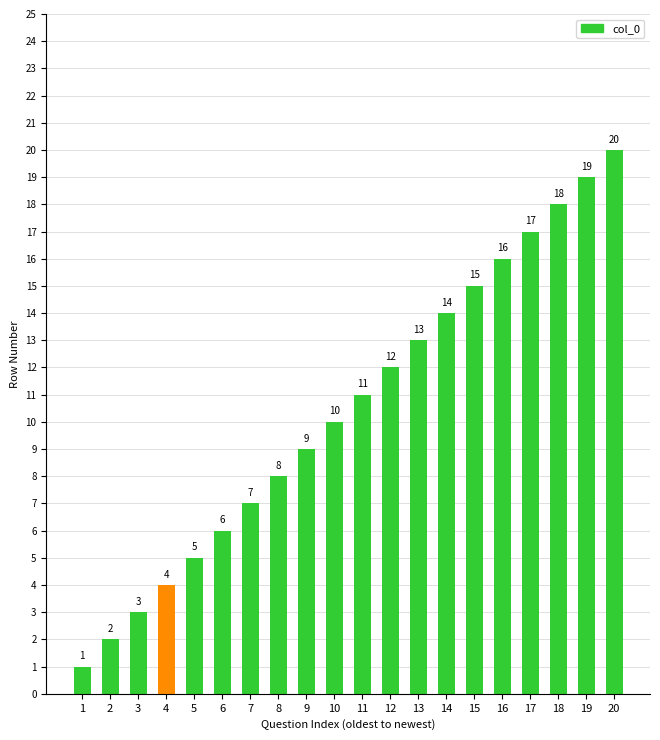

What is the smallest value displayed?

1